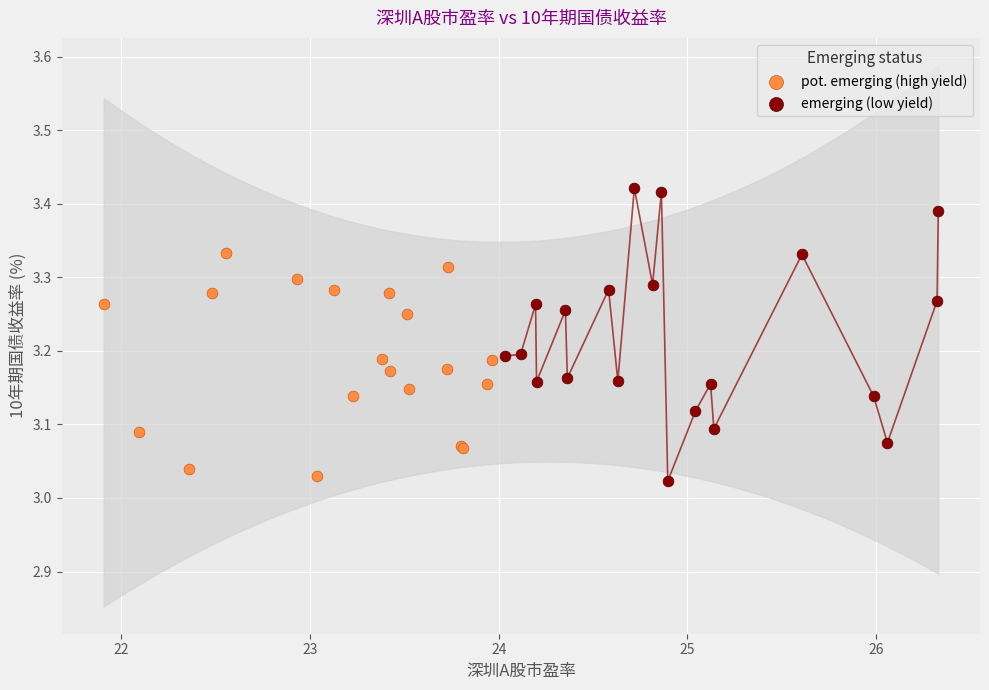

Which series has the largest Y range (max minus min)?

emerging (low yield)